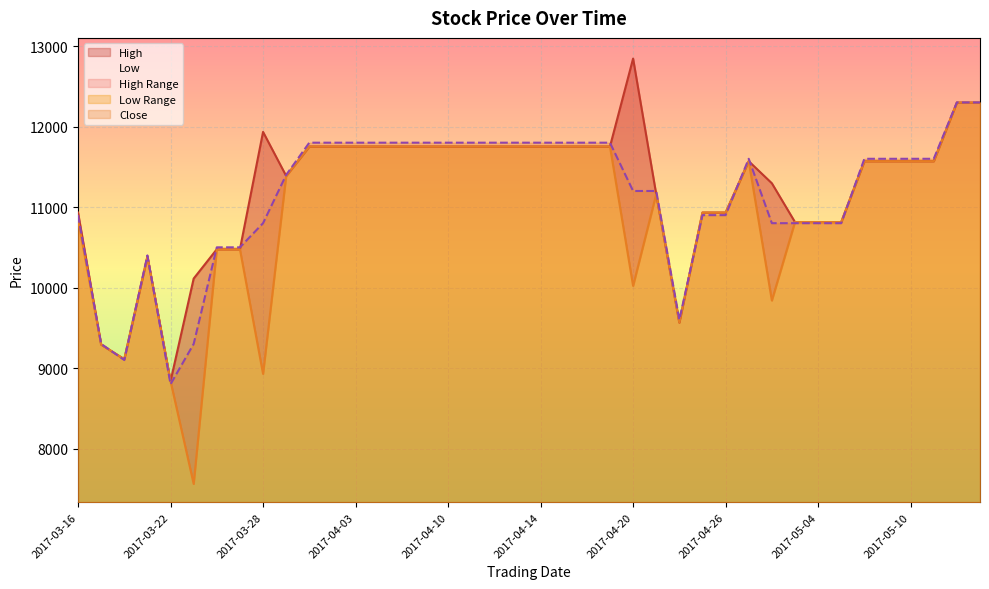

How many interior local valleys does the High series have?

4